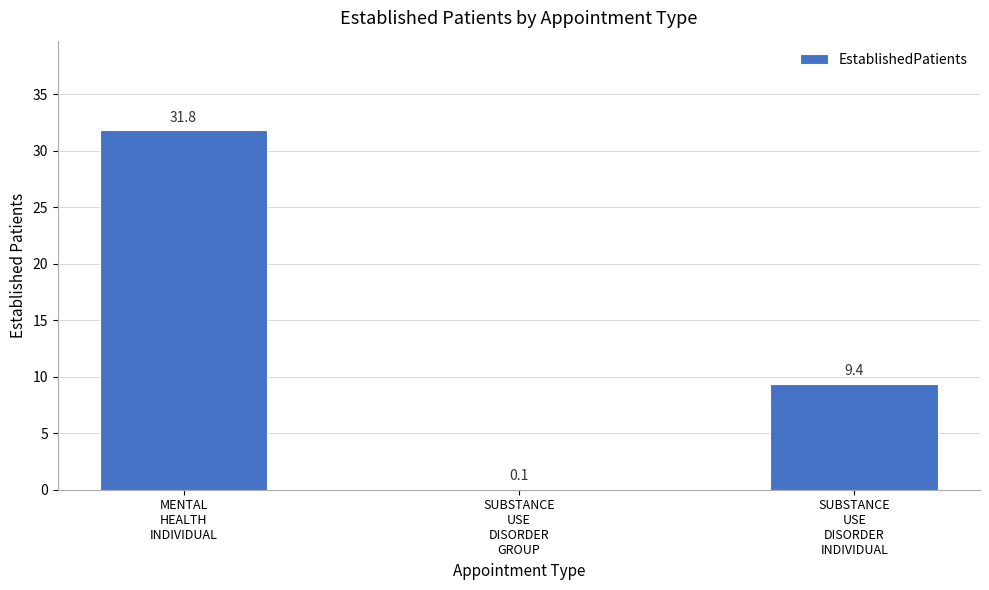

What is the maximum value shown in the chart?

31.8